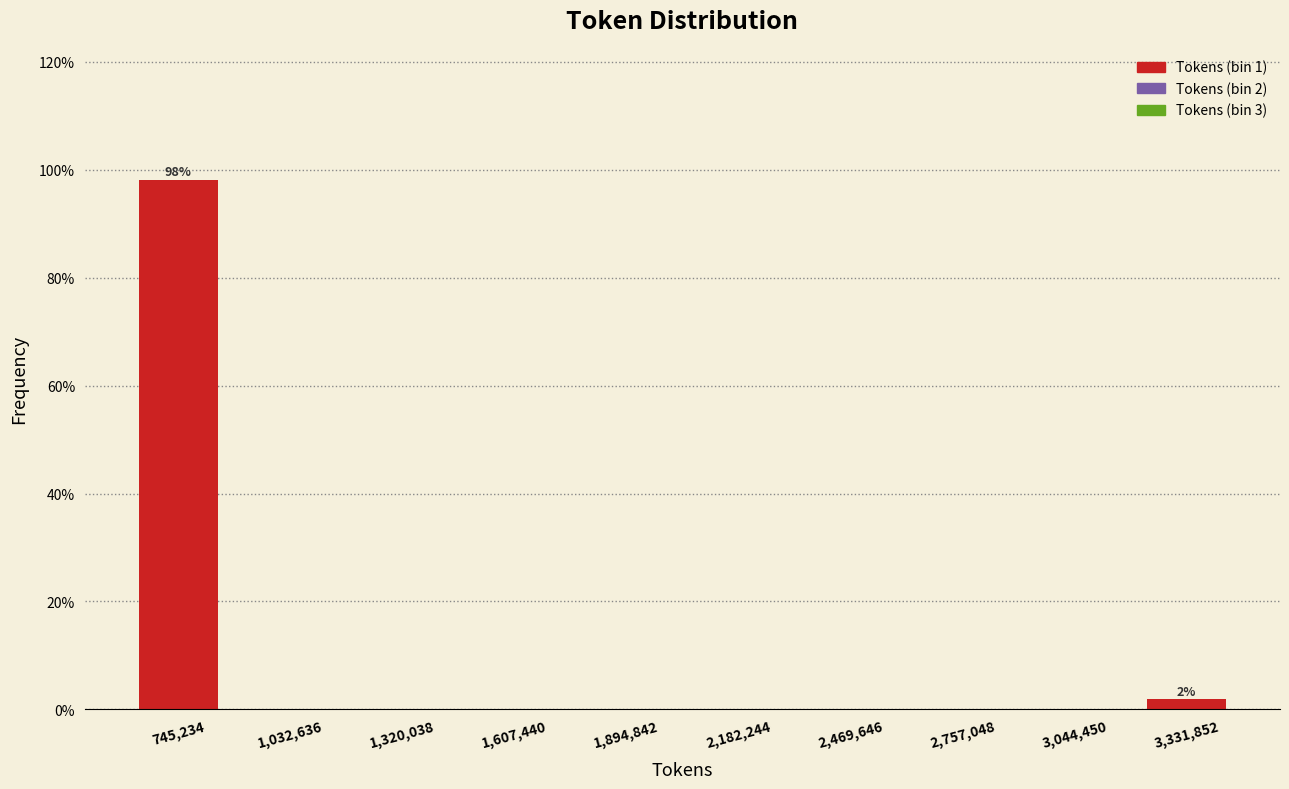

Which range on the x-axis has the tallest bar?

600000 to 900000